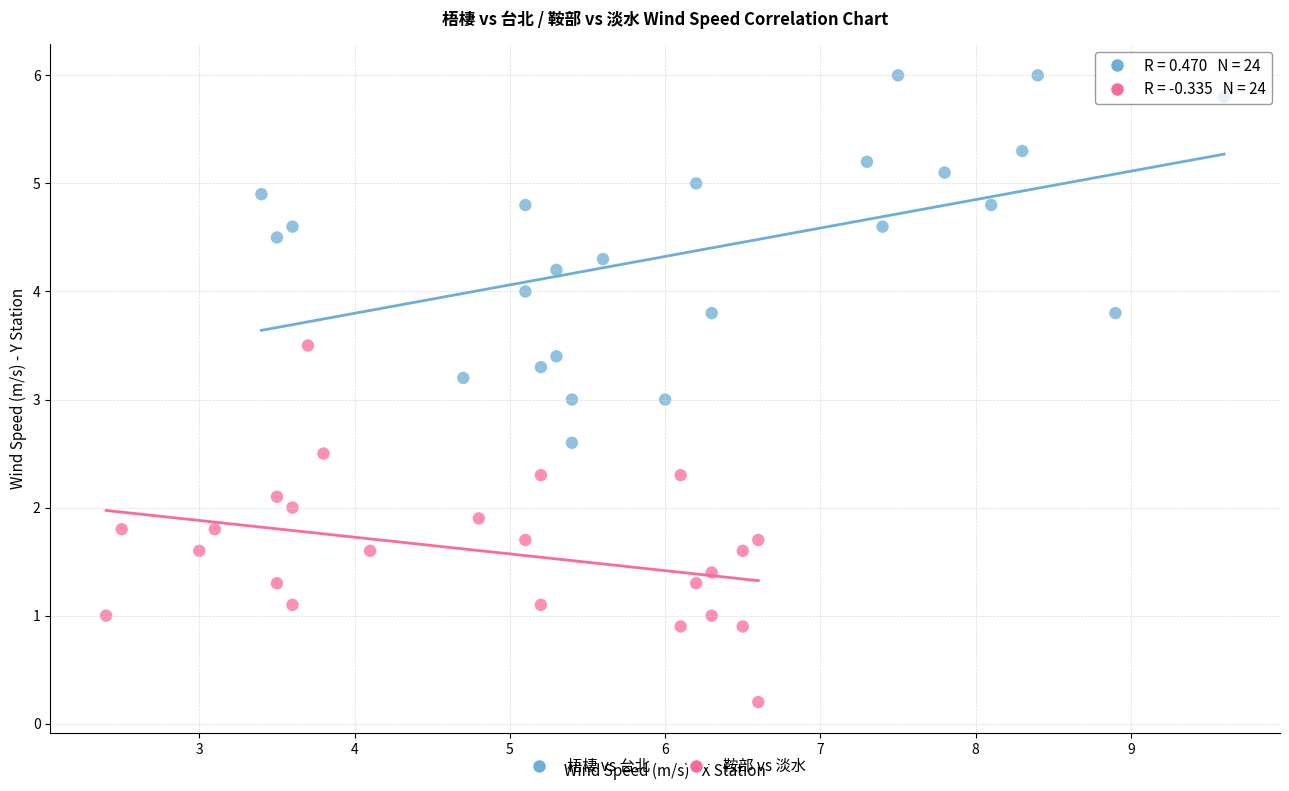

What are all the series names shown in the legend?

梧棲 vs 台北, 鞍部 vs 淡水